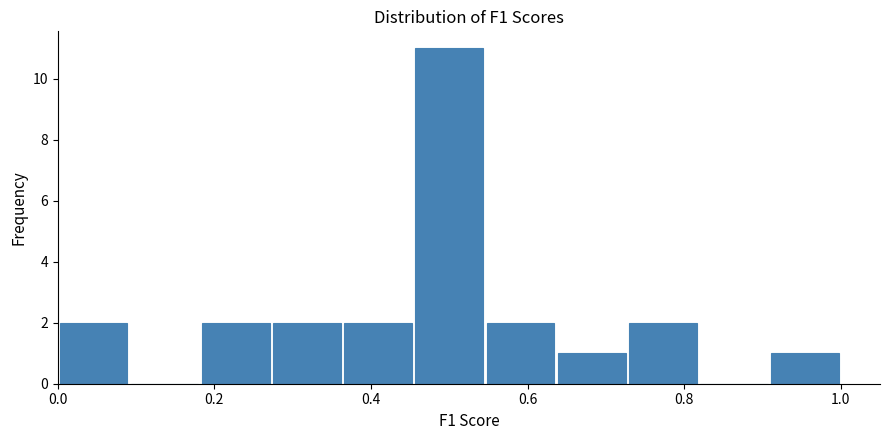

Reading left to right, list every bar in this chart as the range it spans on the x-axis followed by its height. Neither the bar edges nor the heights are printed on the chart, so give them approximately, as read against the axes.

0.00 to 0.10: 2
0.10 to 0.18: 0
0.18 to 0.28: 2
0.28 to 0.36: 2
0.36 to 0.46: 2
0.46 to 0.54: 11
0.54 to 0.64: 2
0.64 to 0.72: 1
0.72 to 0.82: 2
0.82 to 0.90: 0
0.90 to 1.00: 1